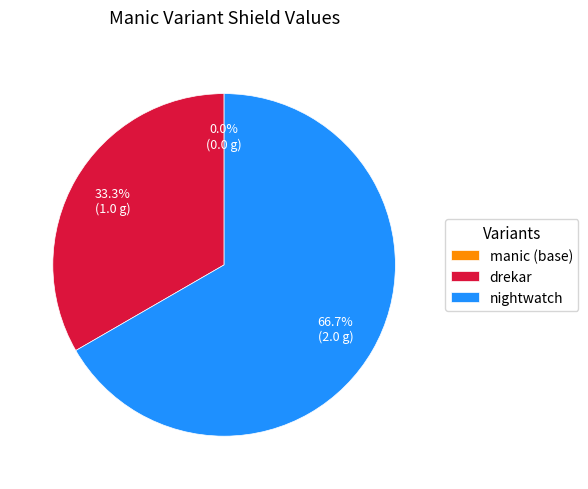

Does nightwatch account for over 50% of the chart?

Yes